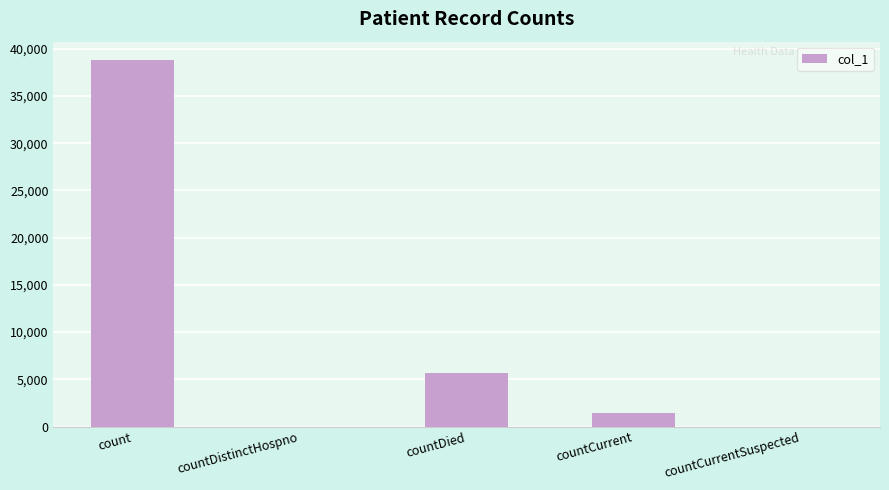

The value at countCurrentSuspected is 0. True or false?

True